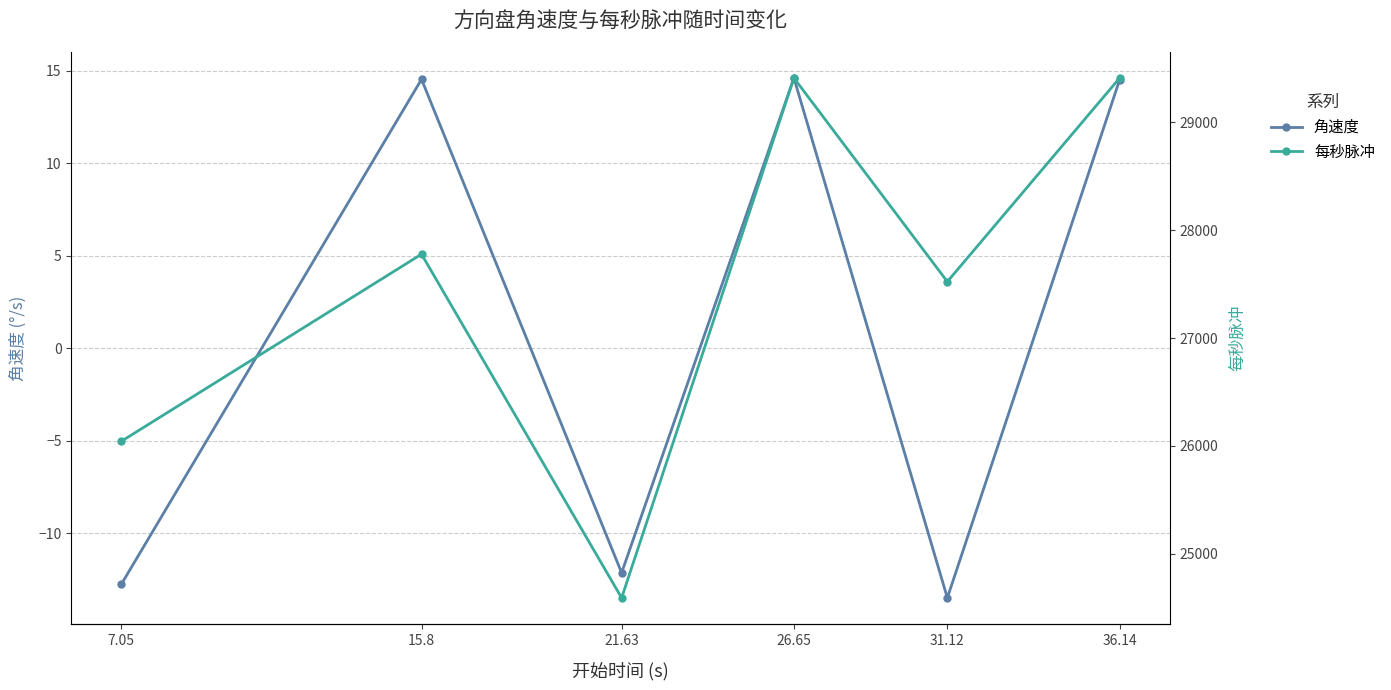

True or false: 角速度 and 每秒脉冲 cross at least once.

False